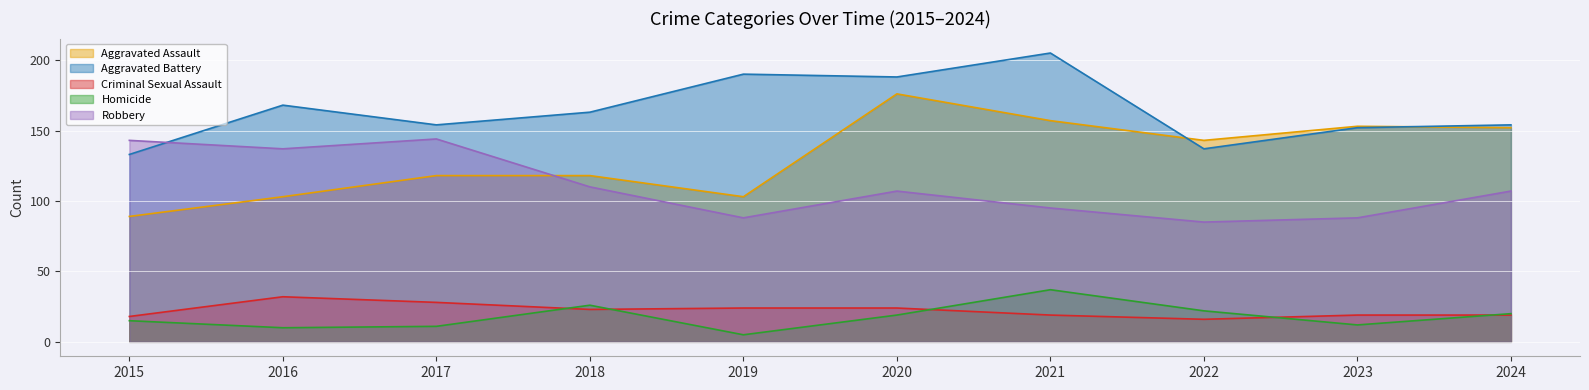

Reading left to right, what are all the values shown in this chart?

Aggravated Assault: 89	103	118	118	103	176	157	143	153	152
Aggravated Battery: 133	168	154	163	190	188	205	137	152	154
Criminal Sexual Assault: 18	32	28	23	24	24	19	16	19	19
Homicide: 15	10	11	26	5	19	37	22	12	20
Robbery: 143	137	144	110	88	107	95	85	88	107